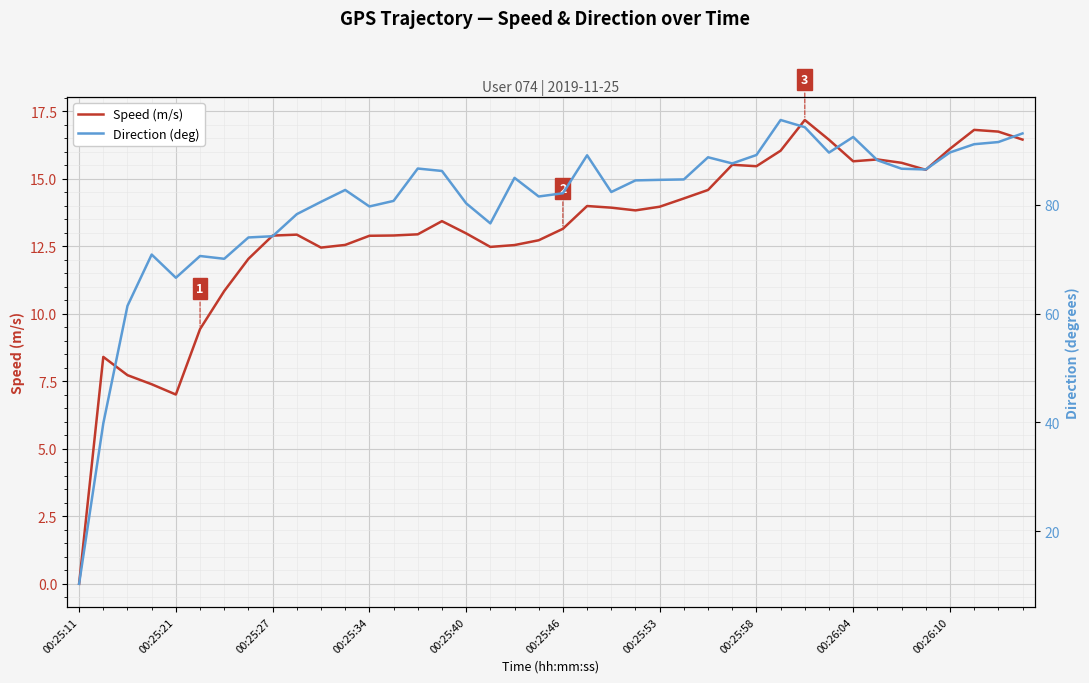

How many lines are shown in the chart?

2